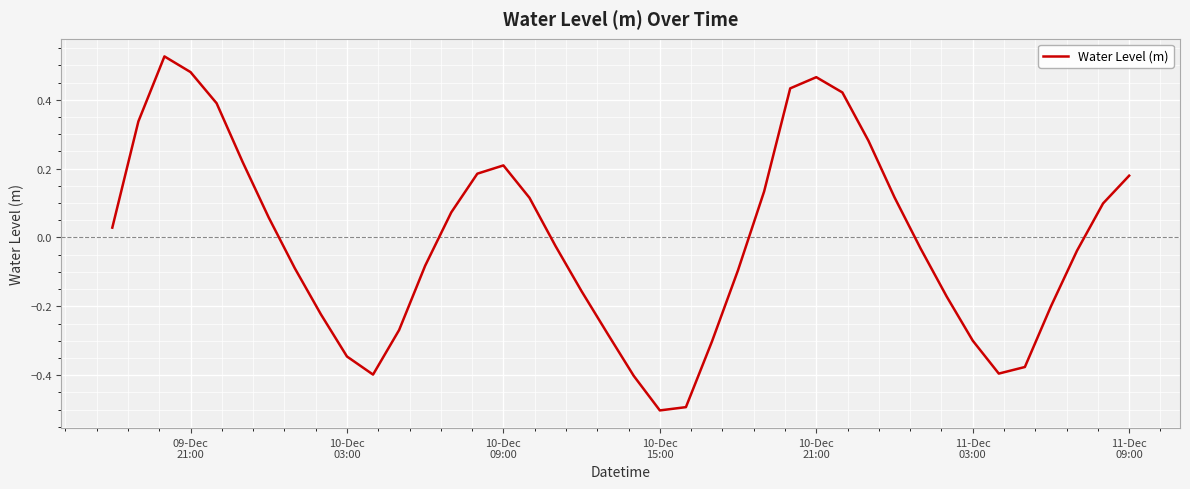

What is the minimum value shown in the chart?

-0.5